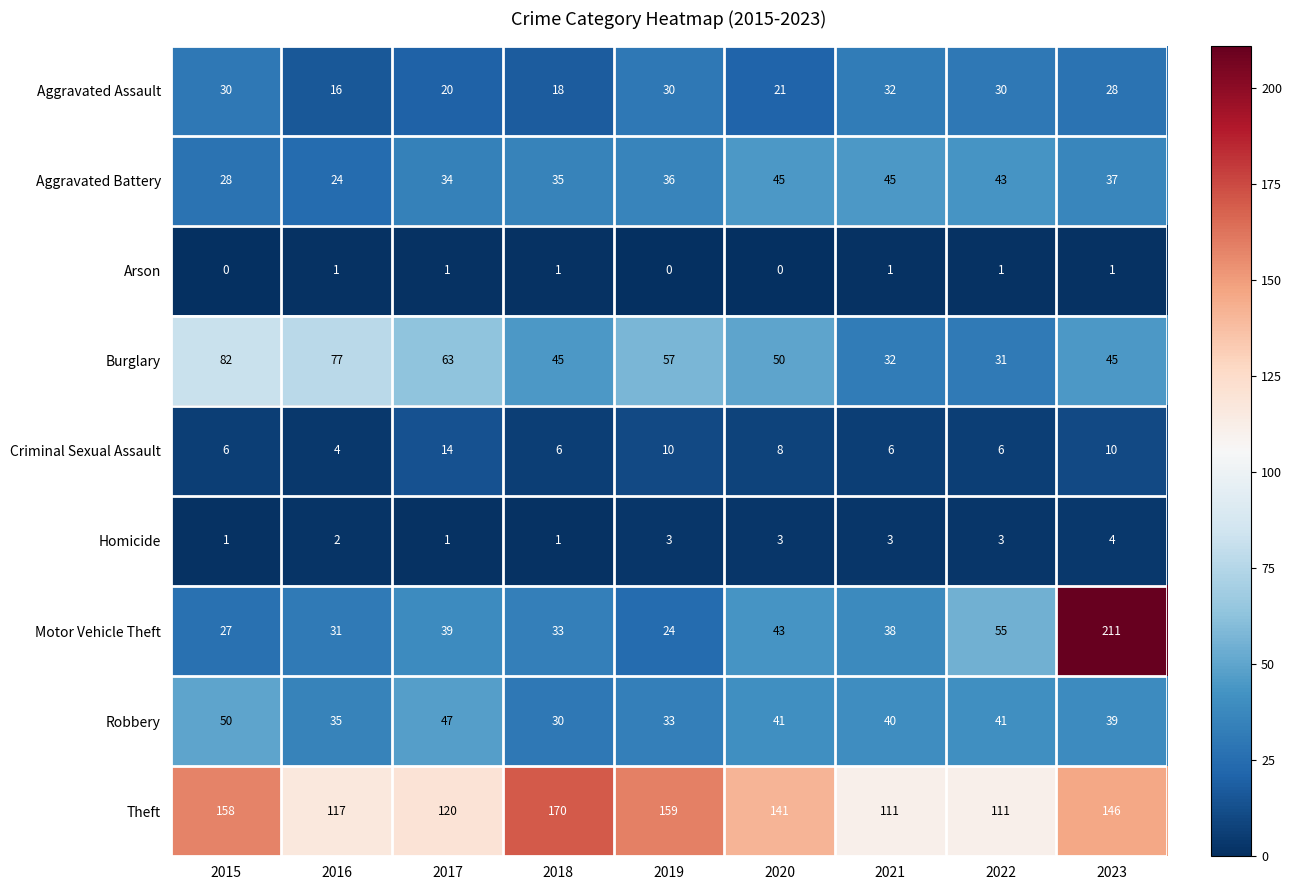

List the series in order of their peak value, lowest first.

Arson, Homicide, Criminal Sexual Assault, Aggravated Assault, Aggravated Battery, Robbery, Burglary, Theft, Motor Vehicle Theft